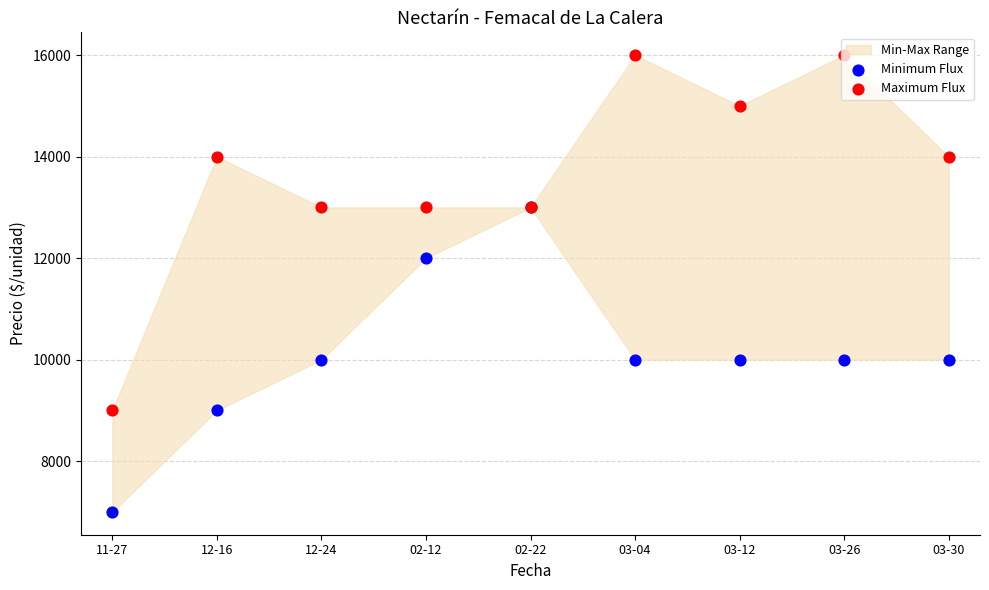

Which series reaches the minimum Y coordinate?

Minimum Flux